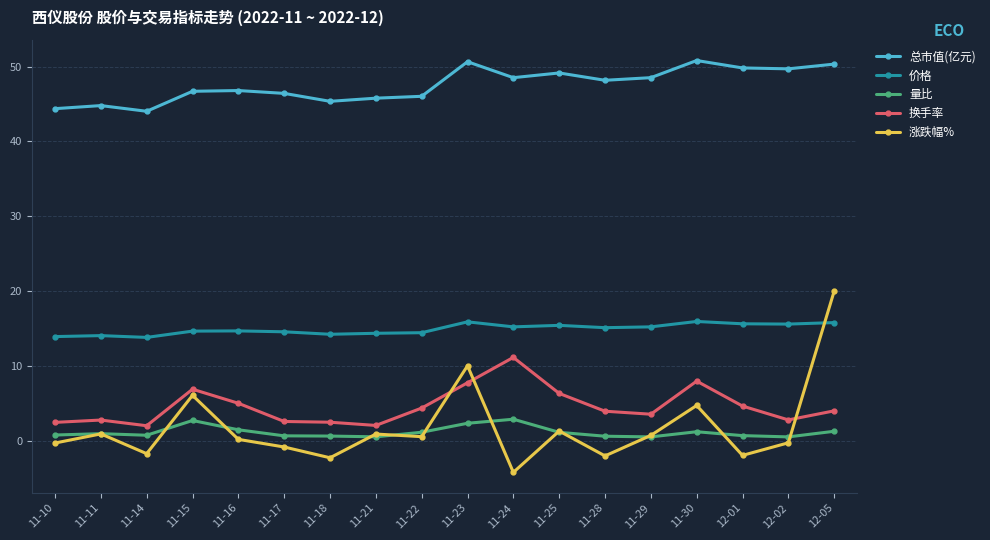

List the series in order of their peak value, highest first.

总市值(亿元), 涨跌幅%, 价格, 换手率, 量比